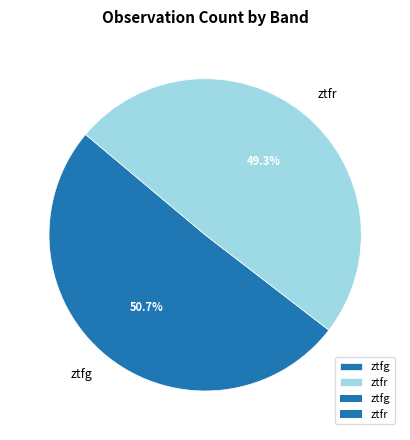

Rank the categories by value from highest to lowest.

ztfg, ztfr